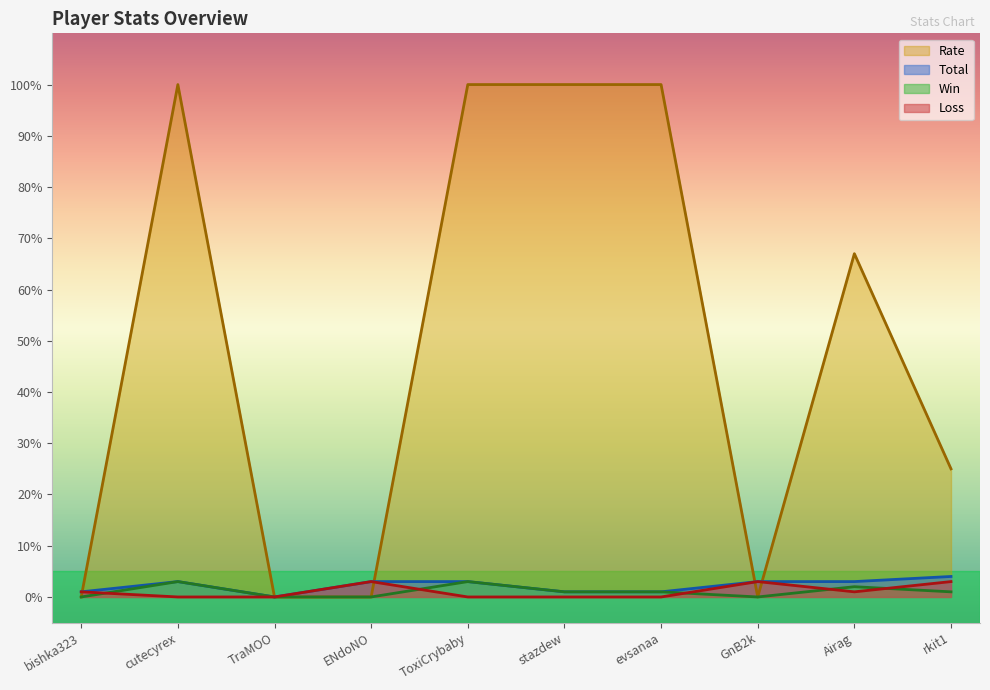

Read the Total value at Airag.

3